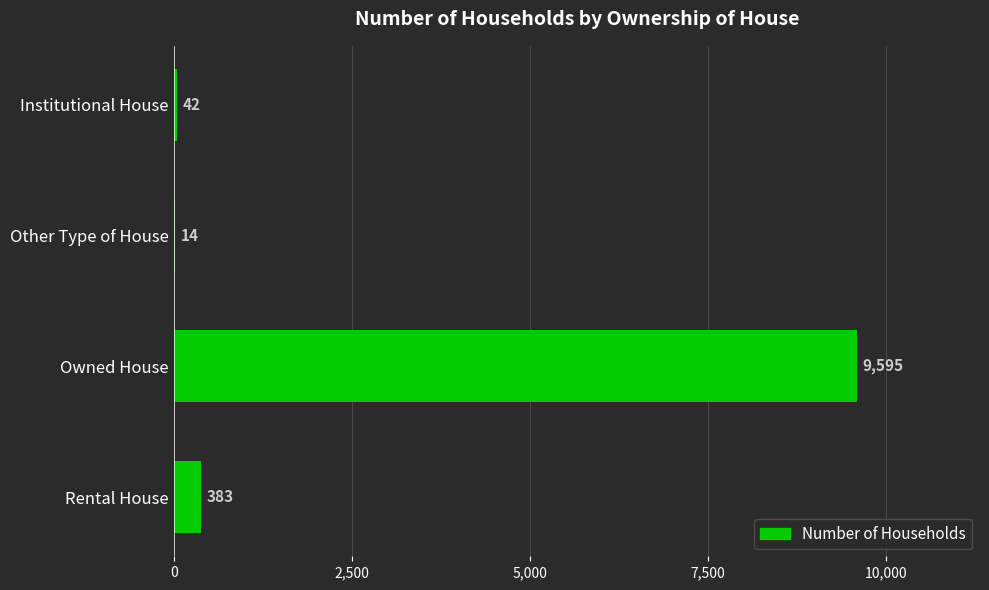

What is the maximum value shown in the chart?

9595